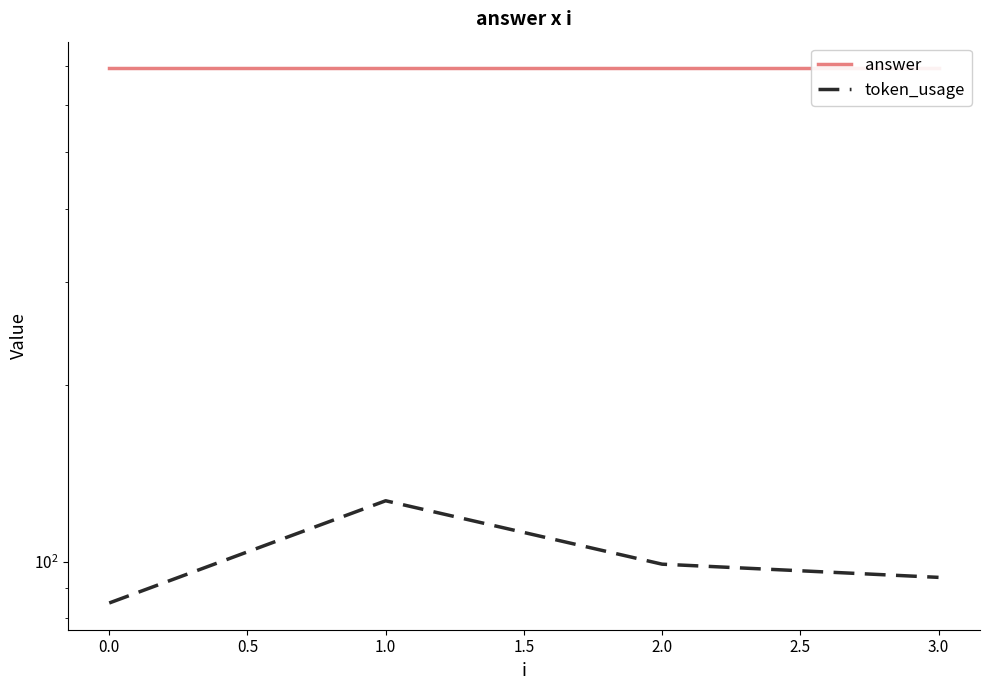

True or false: answer has more than 0 points higher than both neighbors.

False